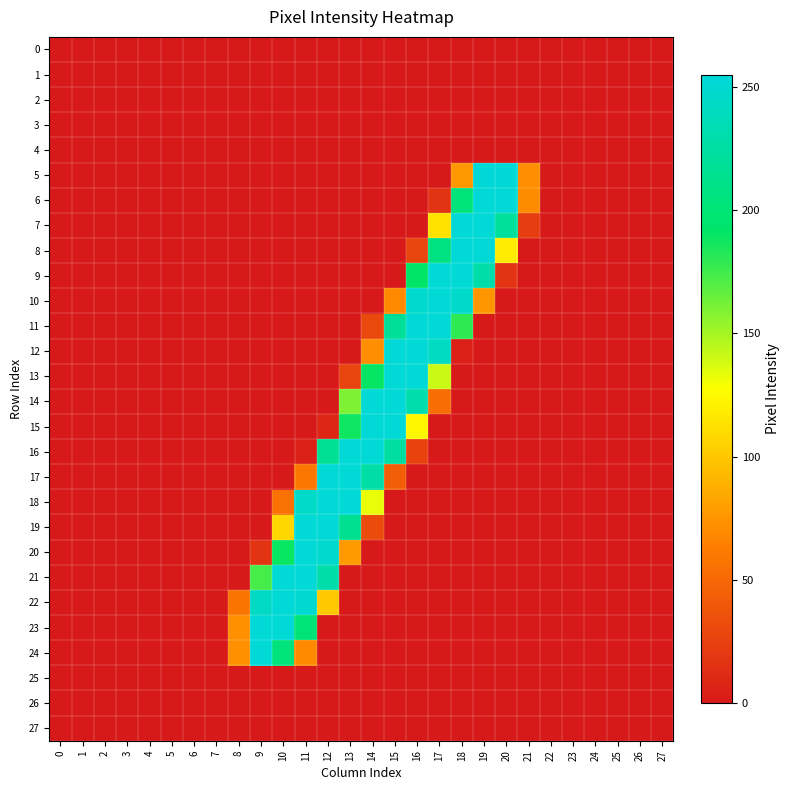

Which series changed the most between 12 and 21?

17